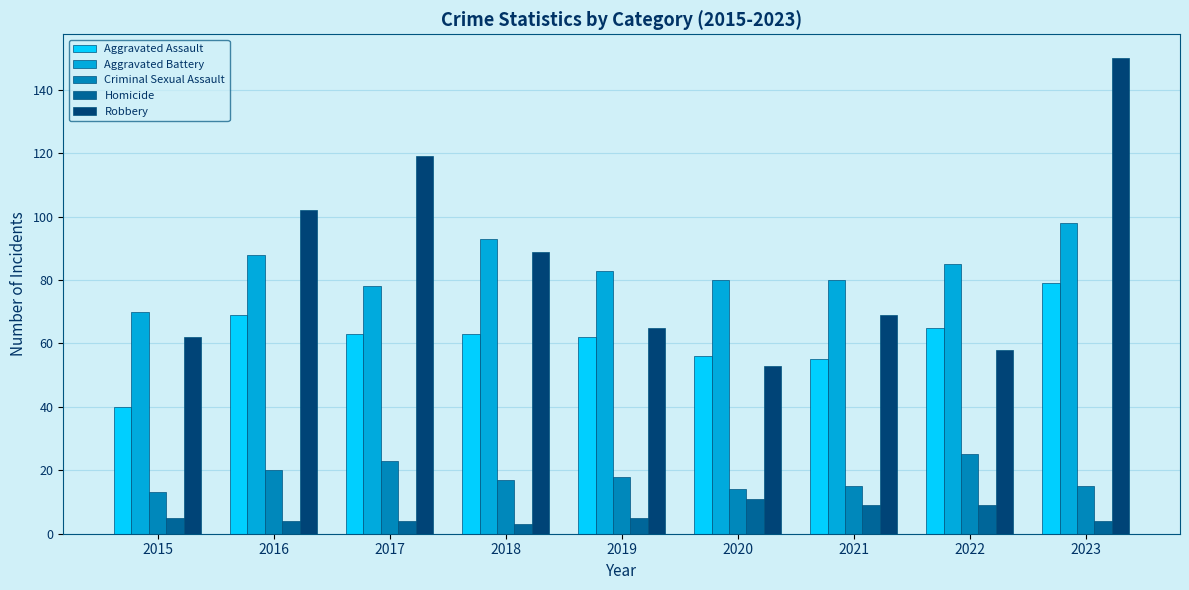

What is the difference between the highest and lowest values at 2020?

69